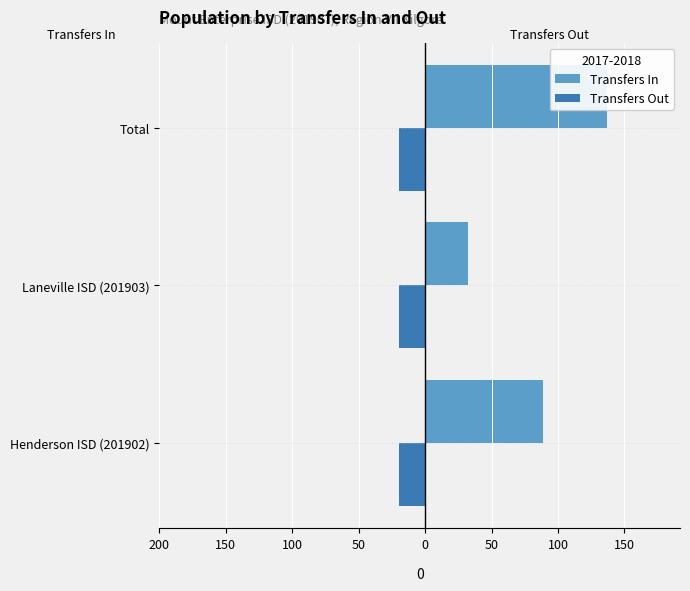

Is it true that Transfers Out equals 0.6 at 200?

False